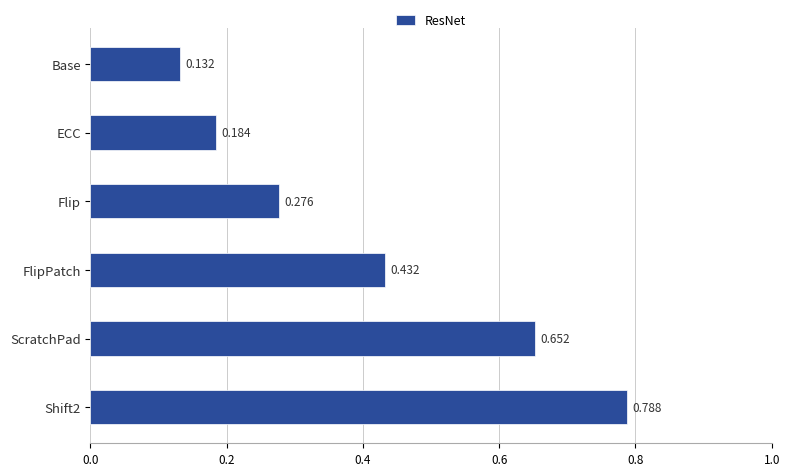

What is the label of the 3rd bar from the top?

Flip